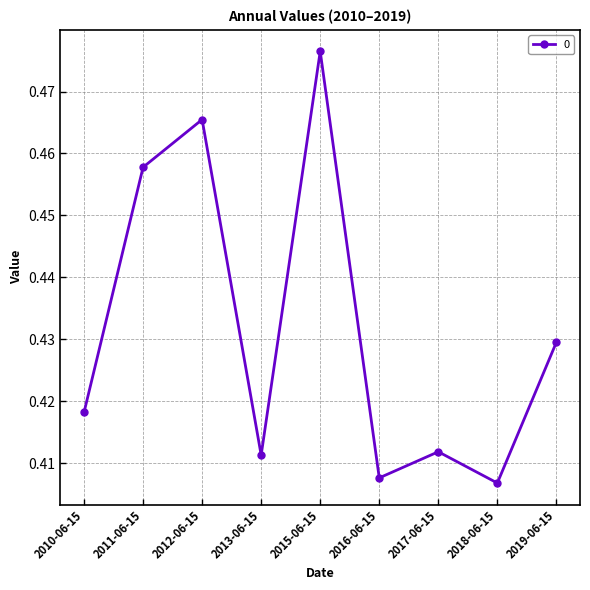

How many lines are shown in the chart?

1